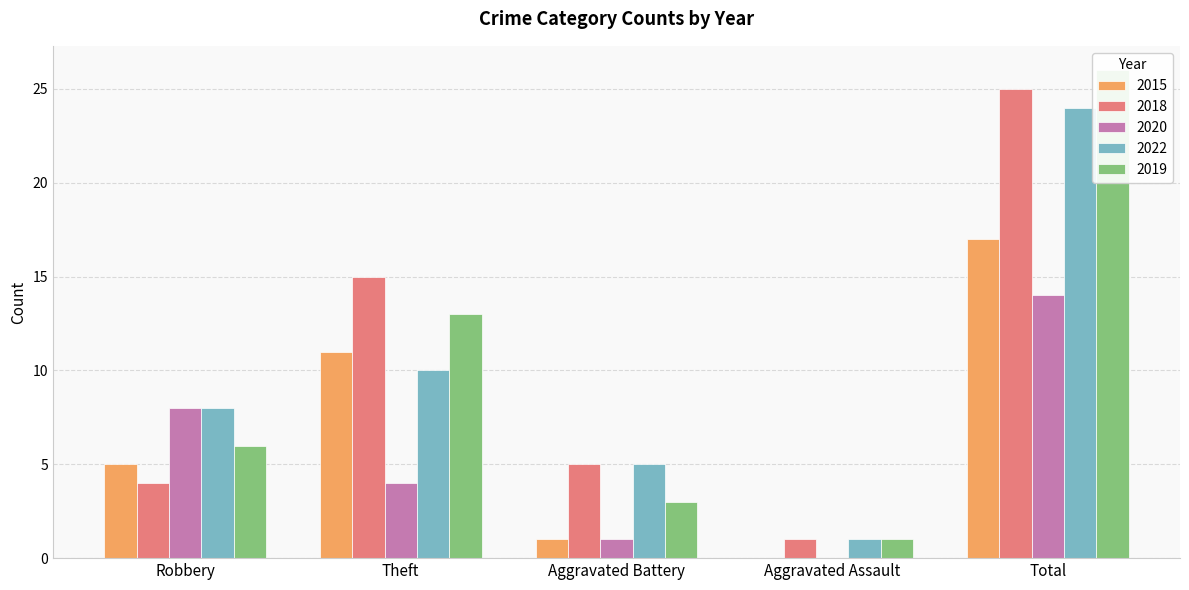

True or false: 2019 has a value of 7 at Total.

False